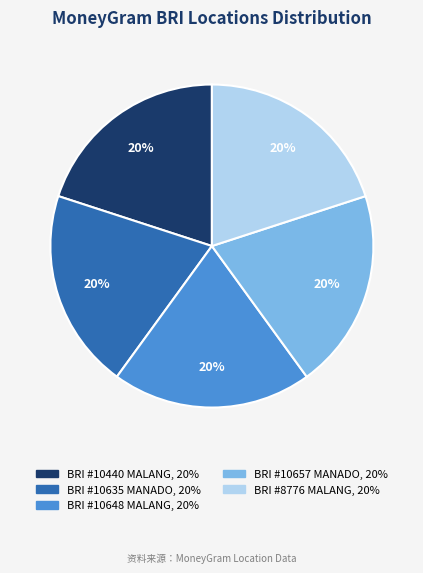

To the nearest percent, what percentage of the pie is BRI #10635 MANADO?

20%